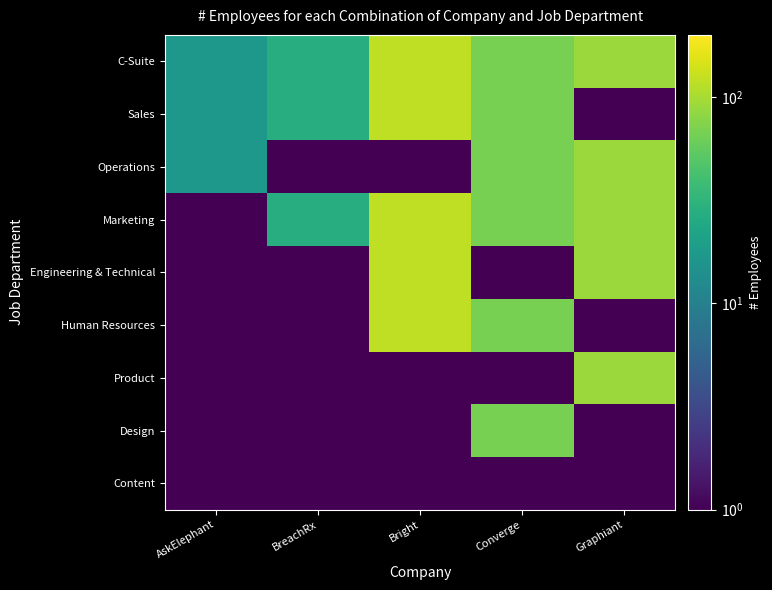

Reading left to right, what are all the values shown in this chart?

C-Suite: AskElephant=17.0	BreachRx=27.0	Bright=120.0	Converge=67.0	Graphiant=91.0
Sales: AskElephant=17.0	BreachRx=27.0	Bright=120.0	Converge=67.0	Graphiant=0.1
Operations: AskElephant=17.0	BreachRx=0.1	Bright=0.1	Converge=67.0	Graphiant=91.0
Marketing: AskElephant=0.1	BreachRx=27.0	Bright=120.0	Converge=67.0	Graphiant=91.0
Engineering & Technical: AskElephant=0.1	BreachRx=0.1	Bright=120.0	Converge=0.1	Graphiant=91.0
Human Resources: AskElephant=0.1	BreachRx=0.1	Bright=120.0	Converge=67.0	Graphiant=0.1
Product: AskElephant=0.1	BreachRx=0.1	Bright=0.1	Converge=0.1	Graphiant=91.0
Design: AskElephant=0.1	BreachRx=0.1	Bright=0.1	Converge=67.0	Graphiant=0.1
Content: AskElephant=0.1	BreachRx=0.1	Bright=0.1	Converge=0.1	Graphiant=0.1